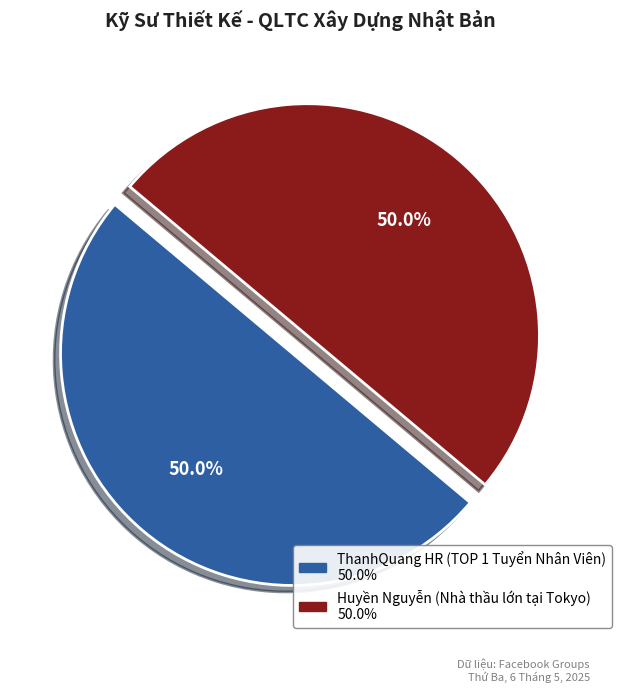

What percentage is NOT represented by Huyền Nguyễn (Nhà thầu lớn tại Tokyo)?

50.0%